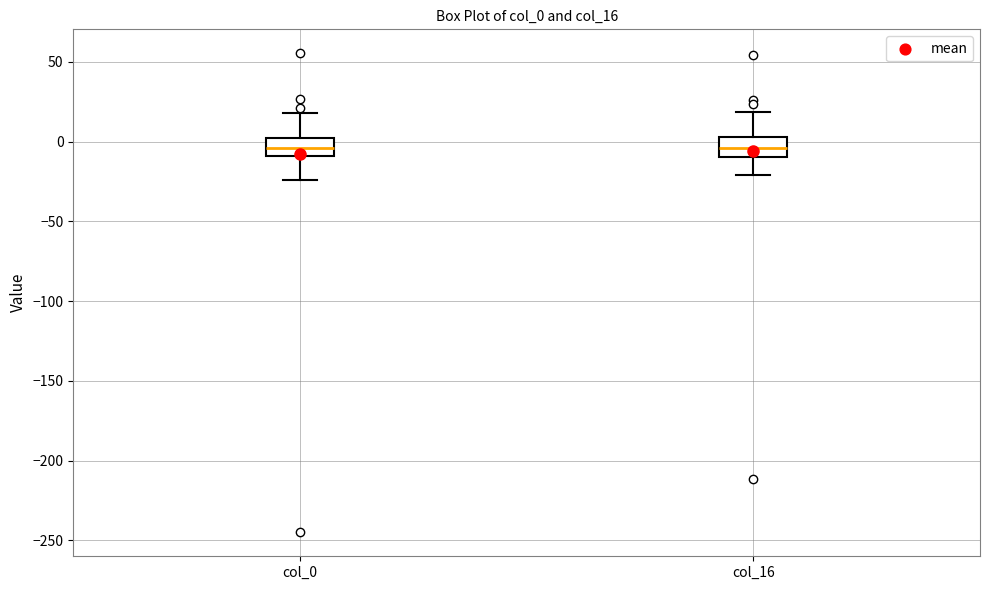

Reading left to right, transcribe this box plot: for each box, give where its median line is, the range the box spans, and where its two whiskers end, as read against the y-axis. The values are not printed on the chart, so give them approximately, as read against the axis.

col_0: median -5, box -10 to 0, whiskers -25 to 20
col_16: median -5, box -10 to 5, whiskers -20 to 20